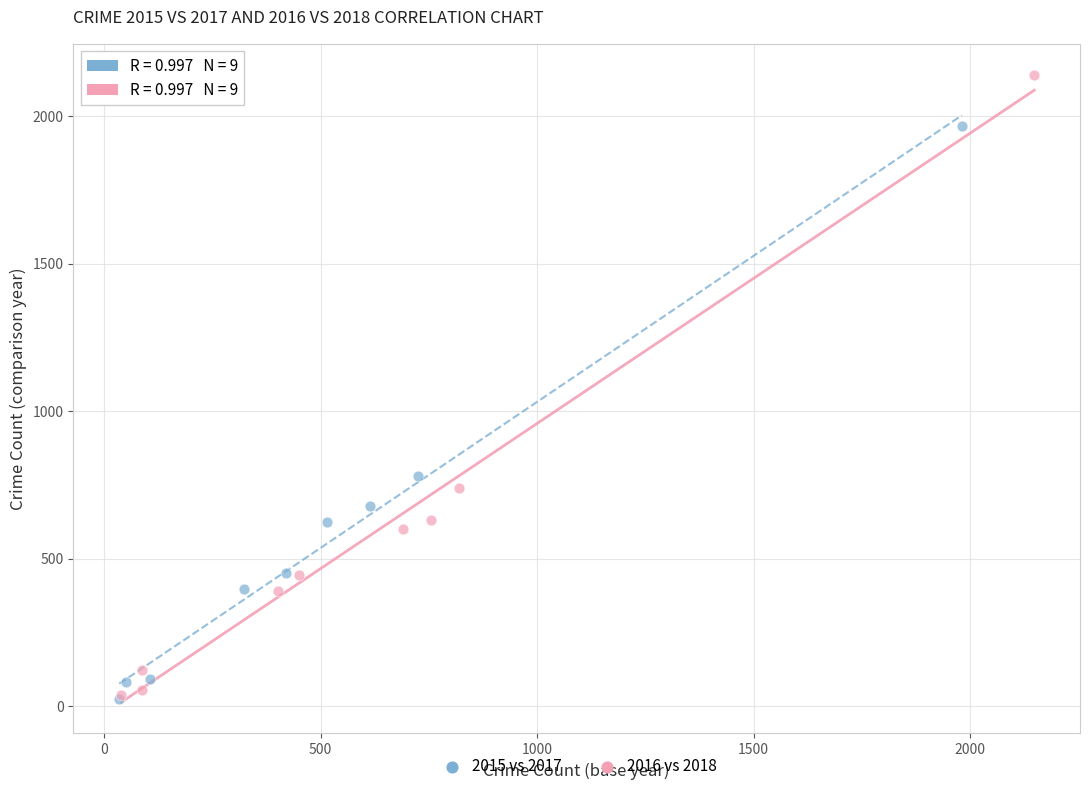

Which series has the widest spread of Y values?

2016 vs 2018